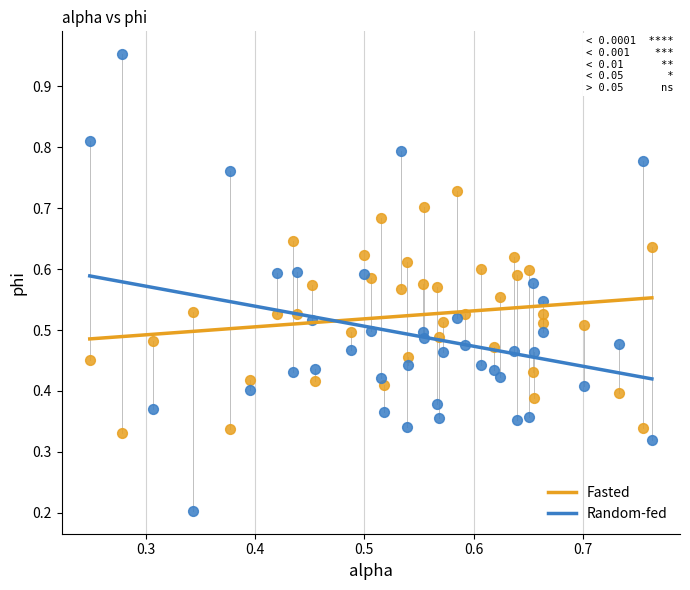

Which series reaches the maximum Y coordinate?

Random-fed